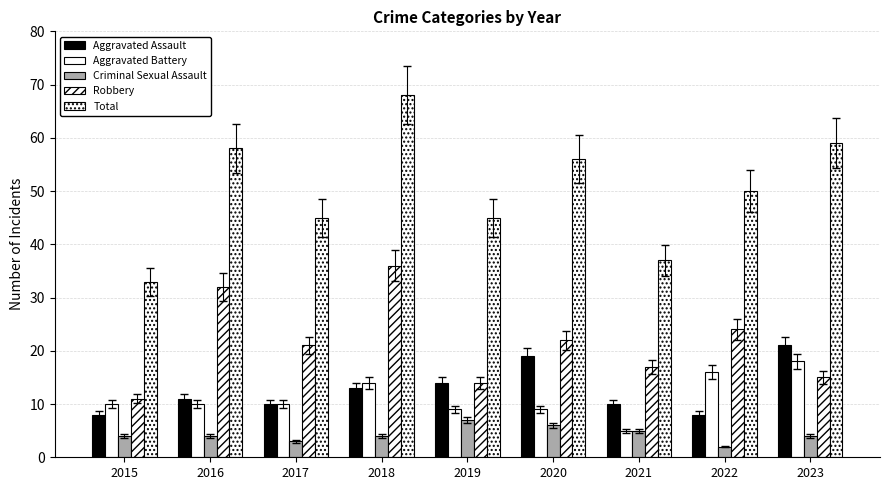

How many groups of bars are there?

9